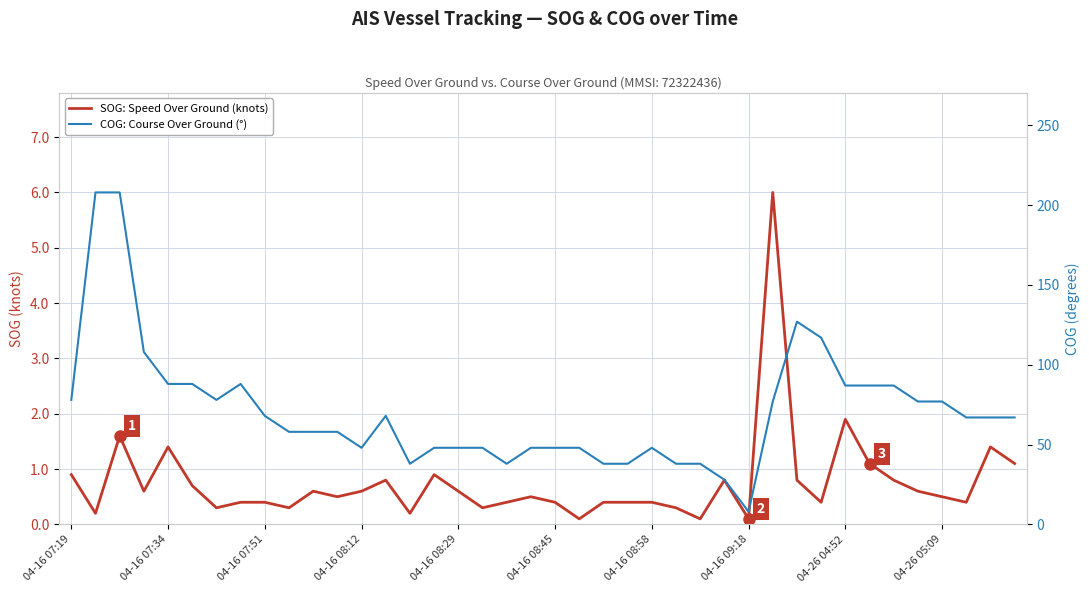

Rank the categories by SOG: Speed Over Ground (knots) value from lowest to highest.

21, 26, 28, 04-16 07:34, 14, 04-16 08:58, 04-26 05:09, 17, 25, 04-16 09:18, 04-26 04:52, 18, 20, 22, 23, 24, 31, 37, 11, 19, 36, 04-16 08:12, 10, 12, 16, 35, 04-16 08:45, 13, 27, 30, 34, 04-16 07:19, 15, 33, 39, 04-16 08:29, 38, 04-16 07:51, 32, 29